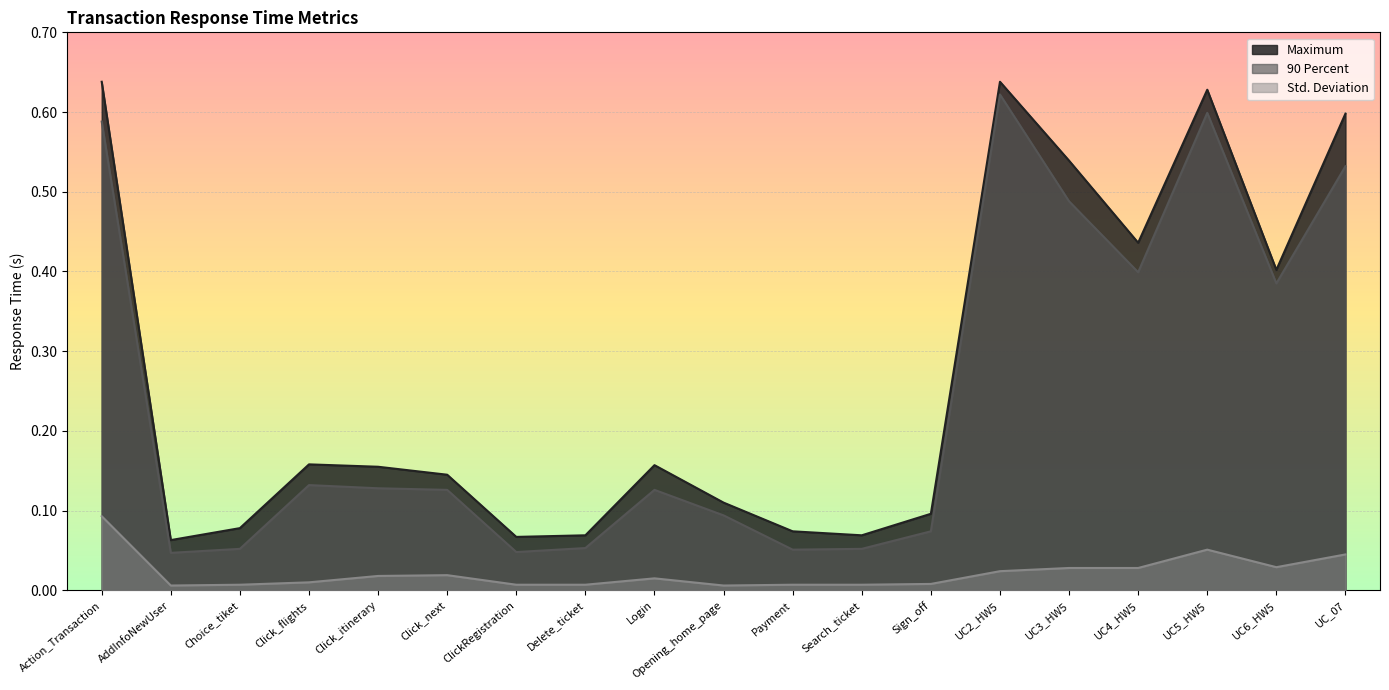

Rank the series at UC5_HW5 from lowest to highest value.

Std. Deviation, 90 Percent, Maximum